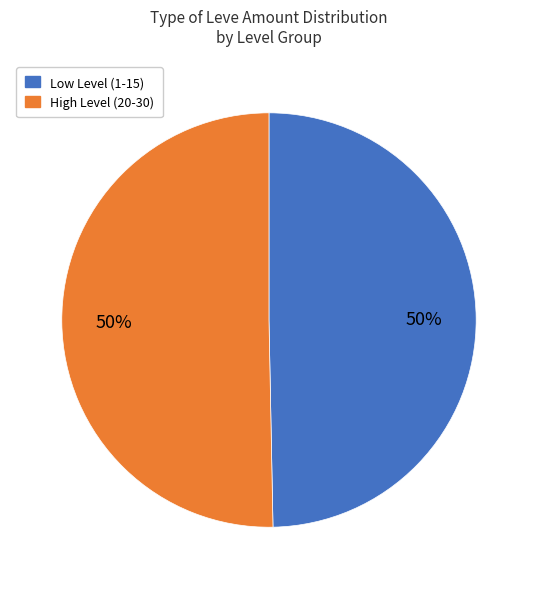

To the nearest percent, what is the average slice percentage?

50%